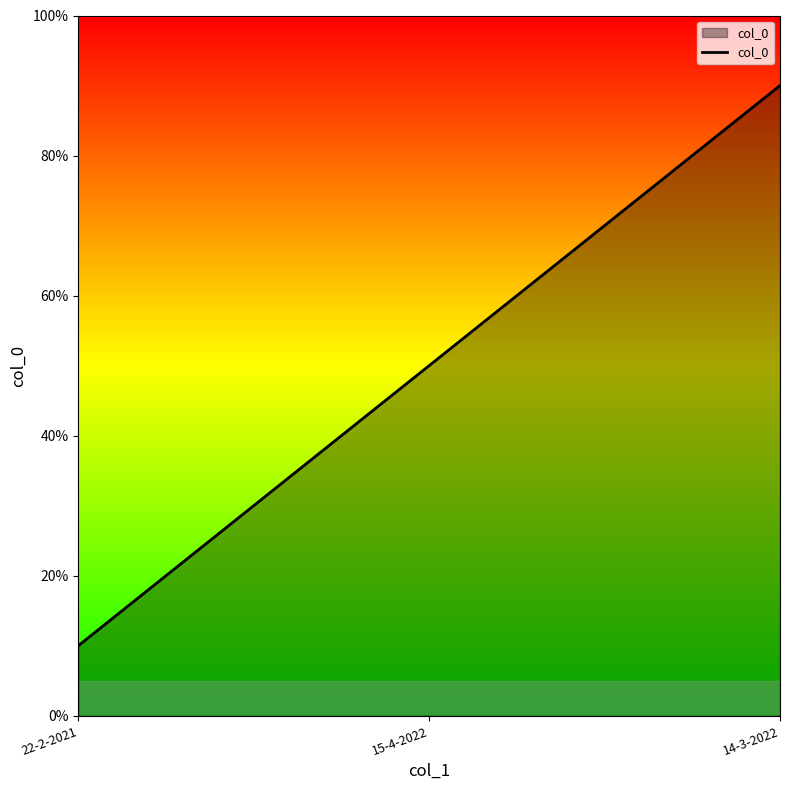

What is the average value?

50